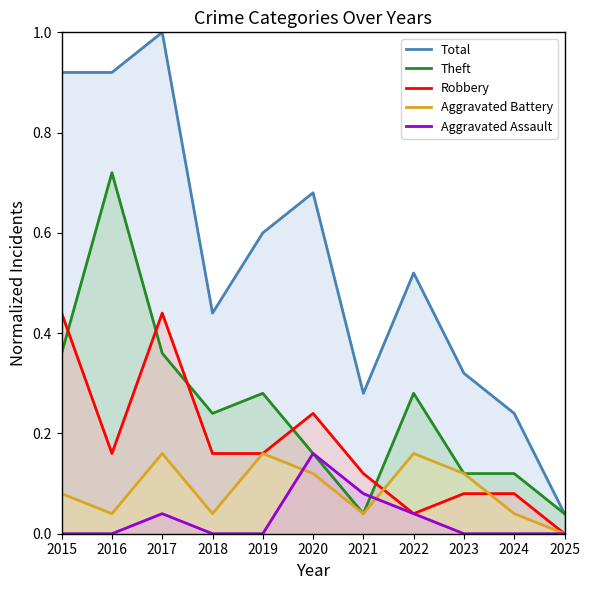

How many lines are shown in the chart?

5